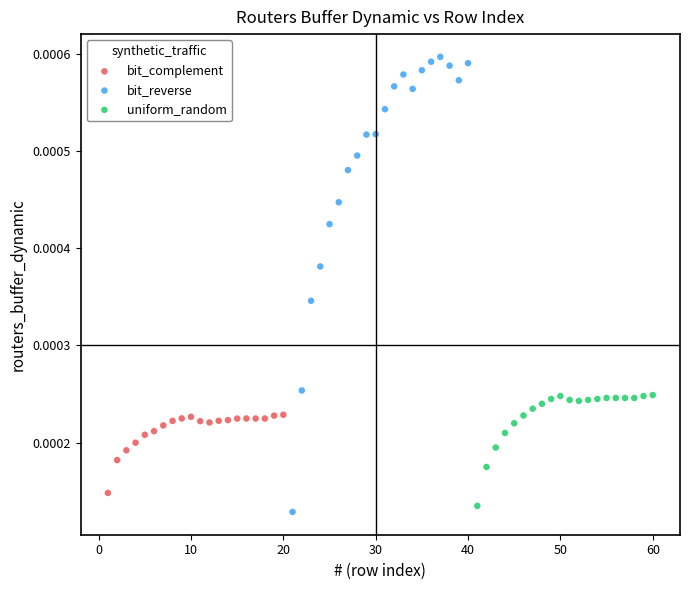

Which series has the widest spread of Y values?

bit_reverse